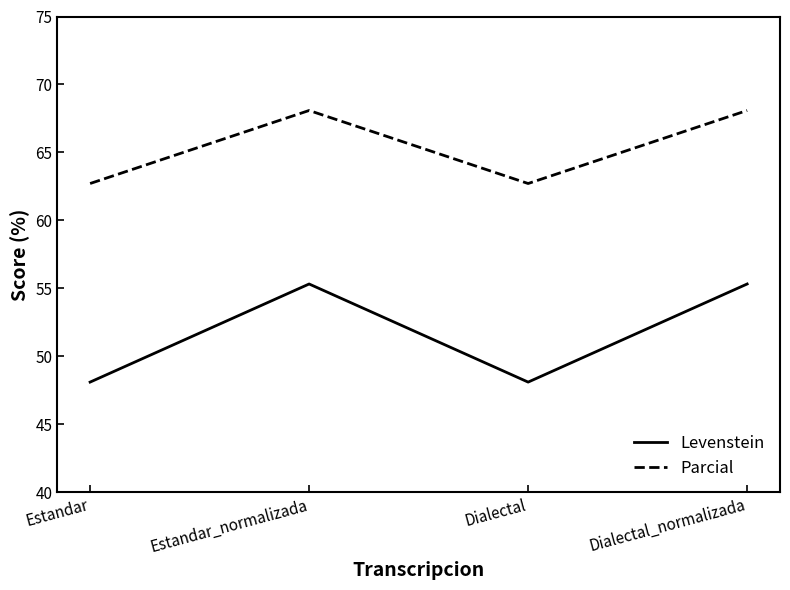

Is it true that Parcial equals 35.5 at Estandar?

False